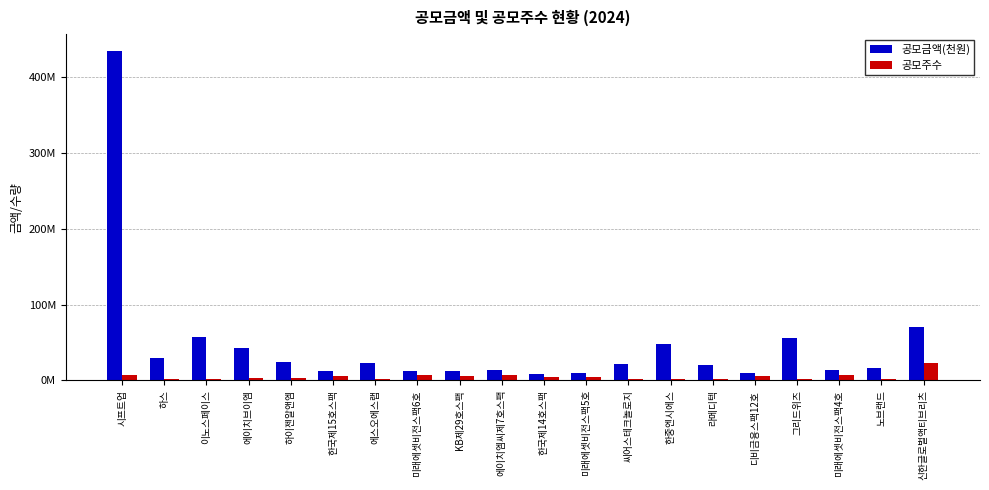

What are all the series names shown in the legend?

공모금액(천원), 공모주수